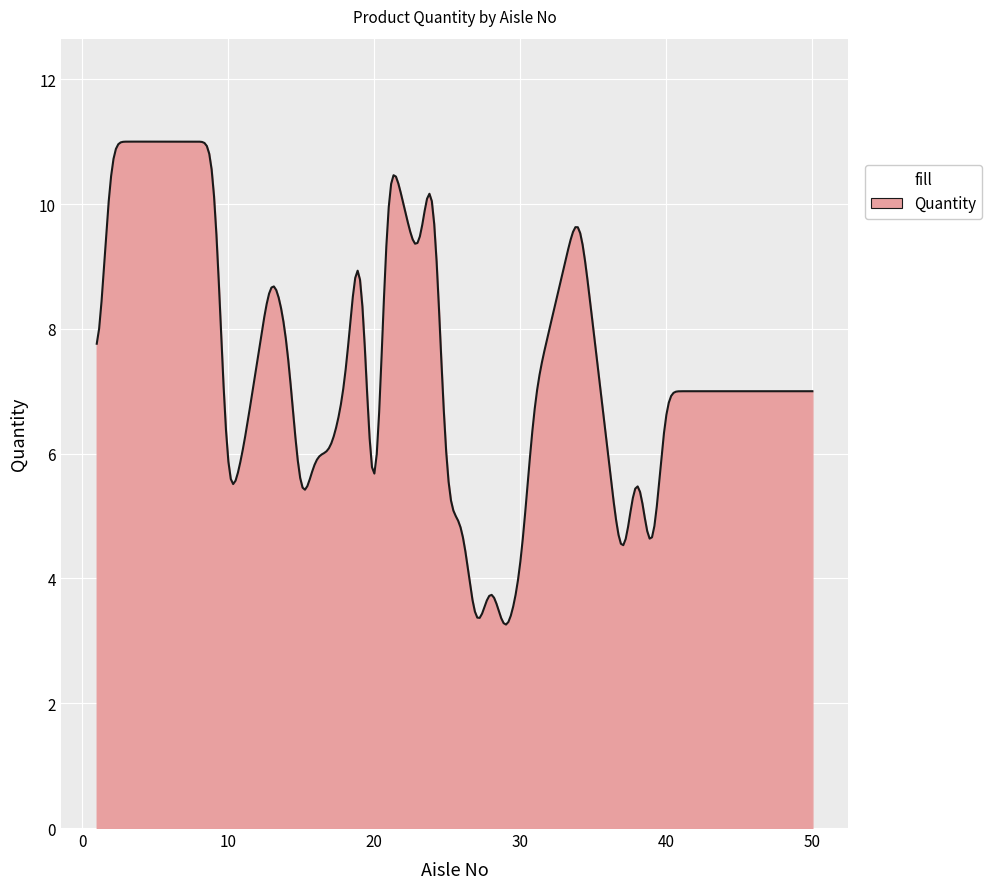

What is the greatest value displayed?

11.0